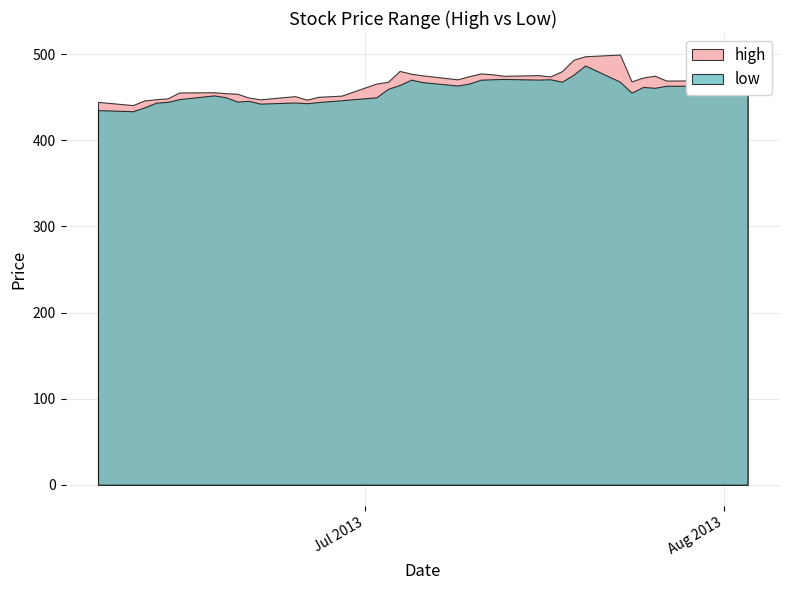

What are all the series names shown in the legend?

high, low